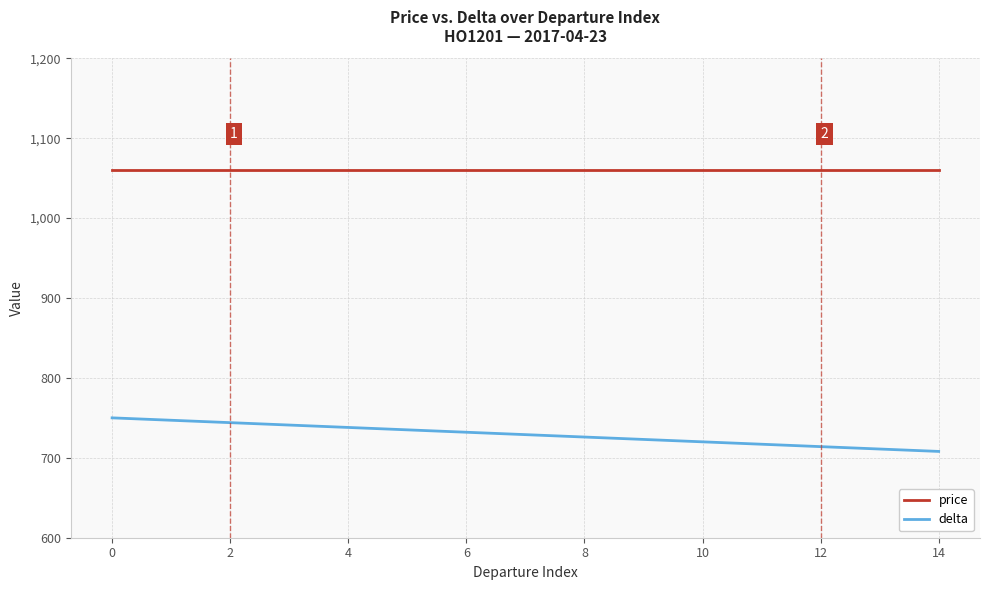

What is the smallest value displayed?

708